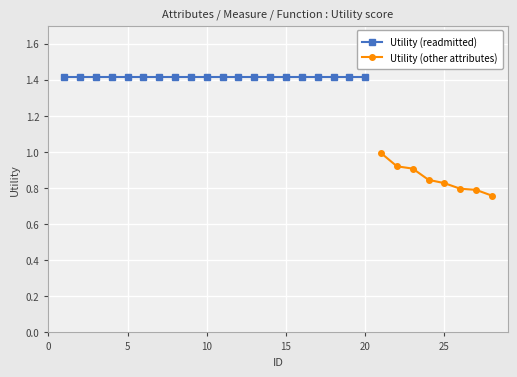

True or false: there are more than 1 points higher than both neighbors.

False